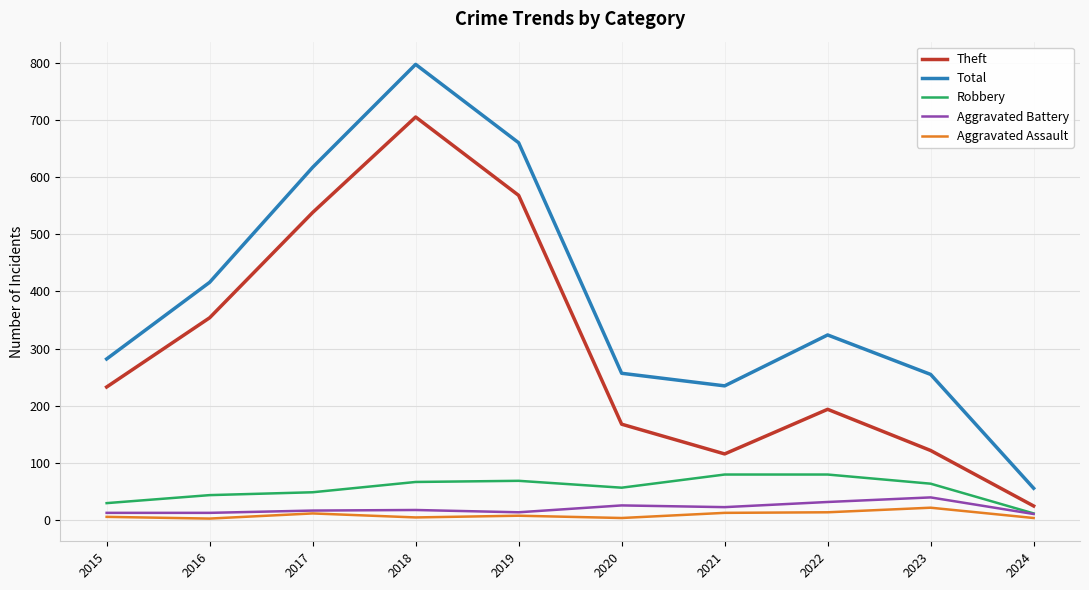

What is the difference between the Aggravated Assault values at 2020 and 2021?

9